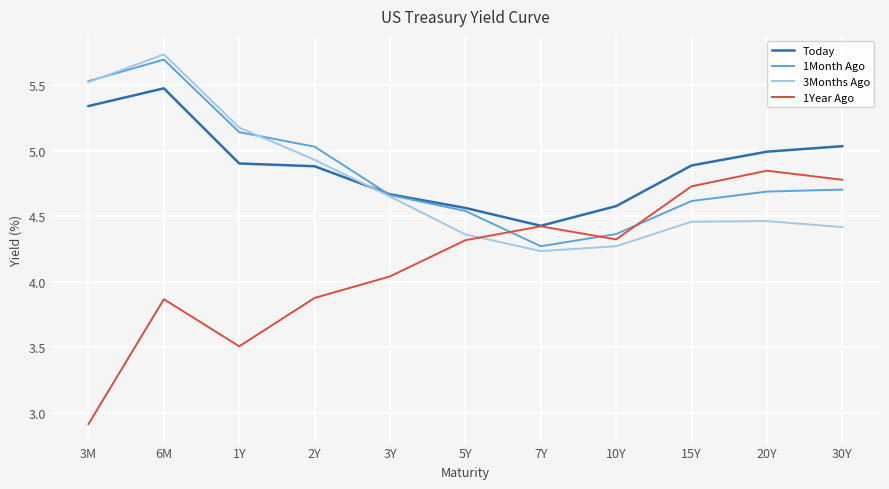

What are all the series names shown in the legend?

Today, 1Month Ago, 3Months Ago, 1Year Ago